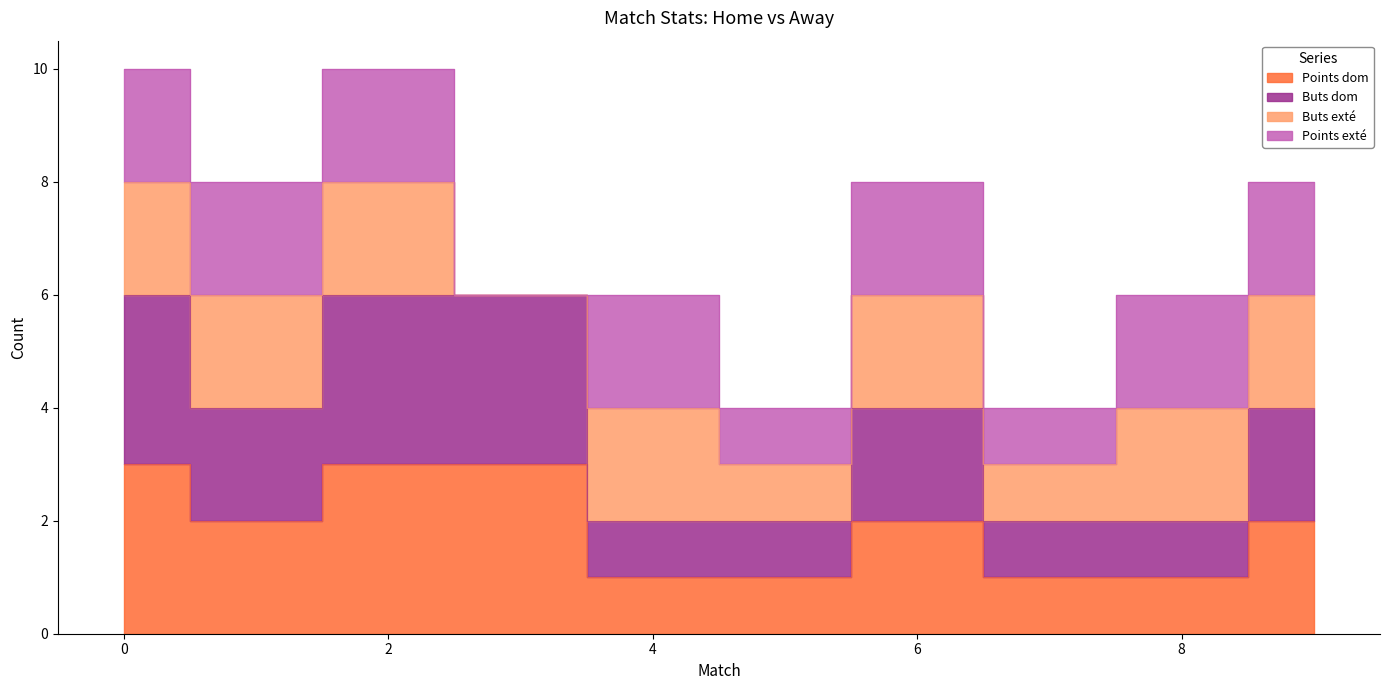

Count the Buts dom values in the range 2 to 6.

10